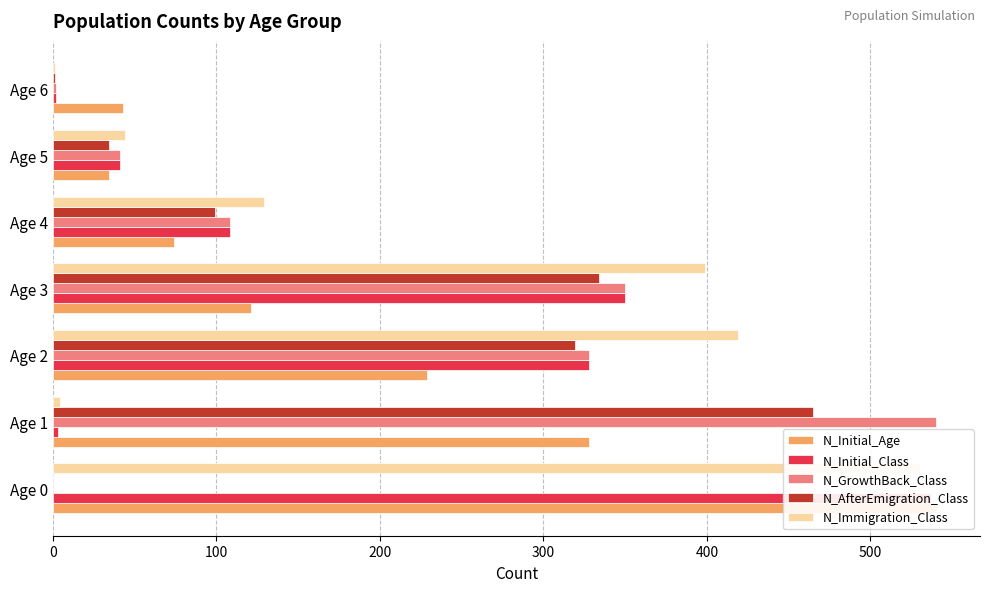

At how many categories does at least one series exceed 319?

4